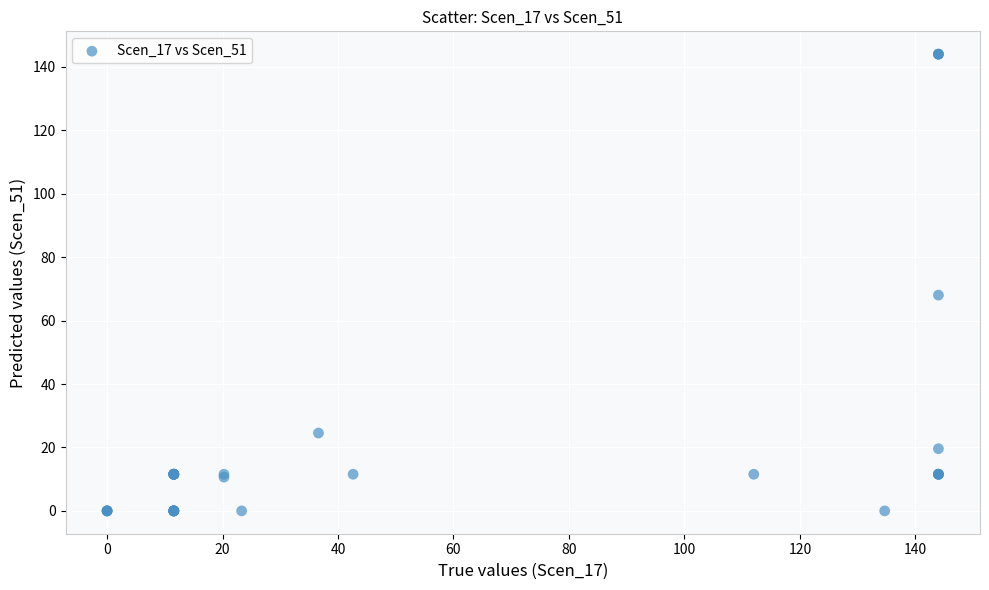

What Y value in the scatter plot is closest to 72?

68.0